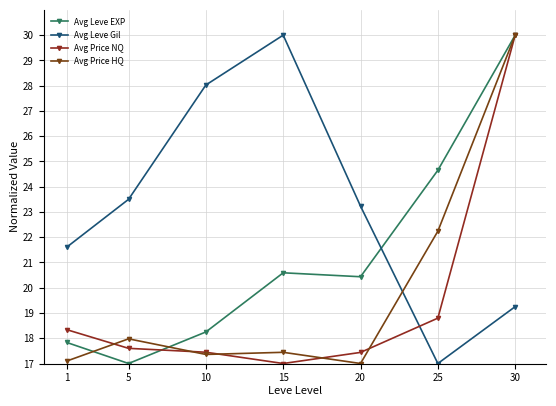

At how many categories does at least one series exceed 24?

4